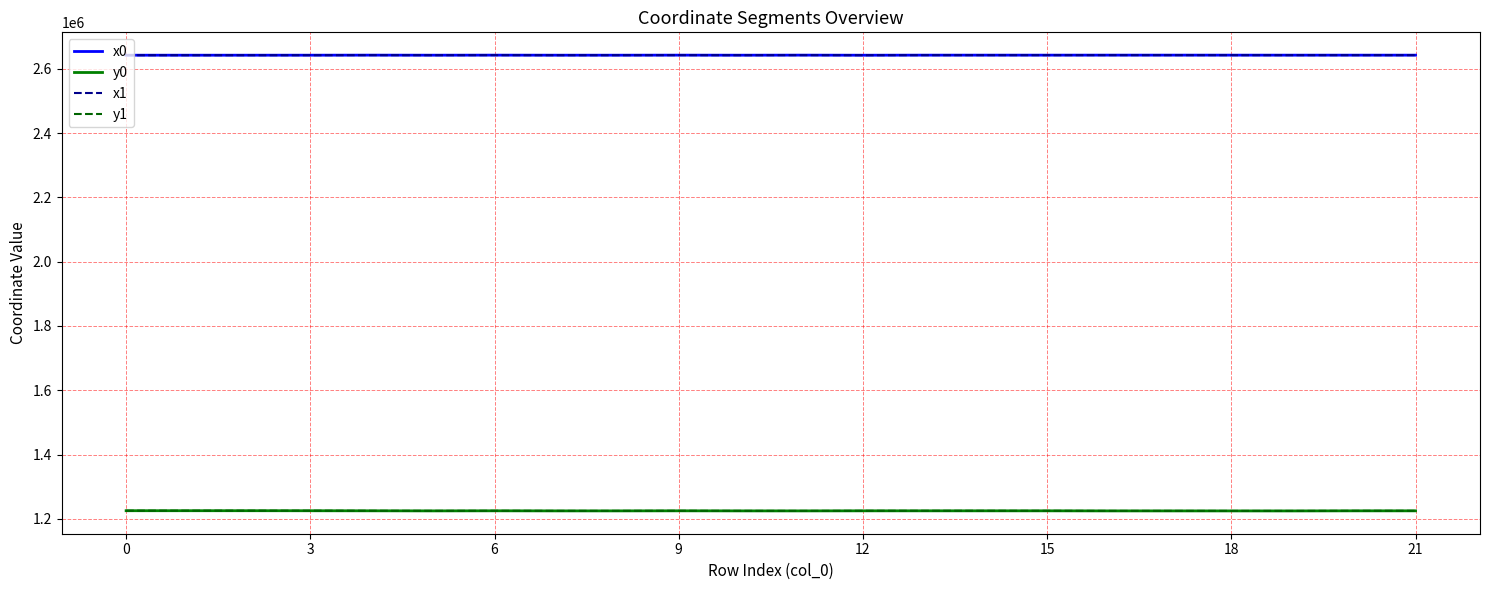

True or false: x1 and y0 intersect in this chart.

False